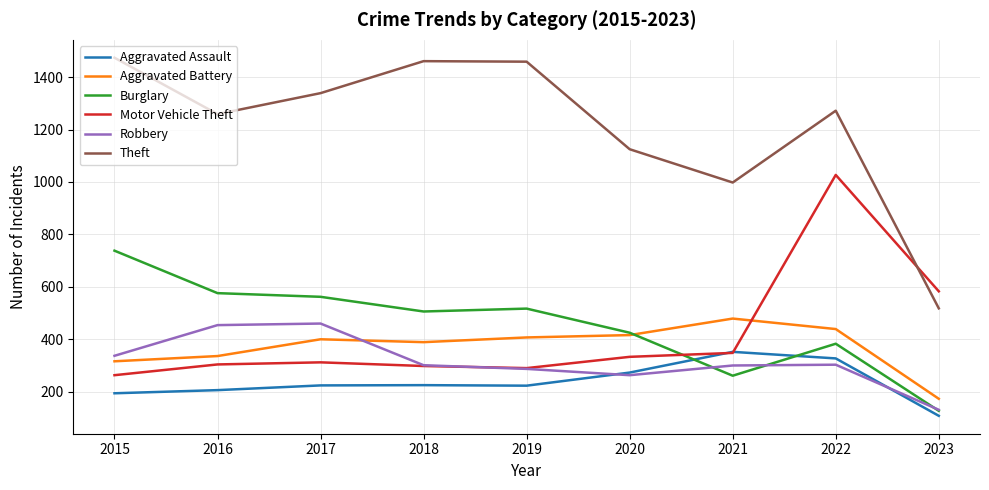

What are all the series names shown in the legend?

Aggravated Assault, Aggravated Battery, Burglary, Motor Vehicle Theft, Robbery, Theft